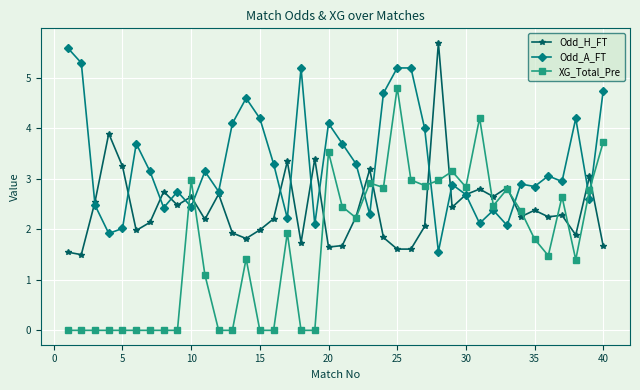

In Odd_A_FT, how many points are lower than both neighbors (excluding endpoints)?

13